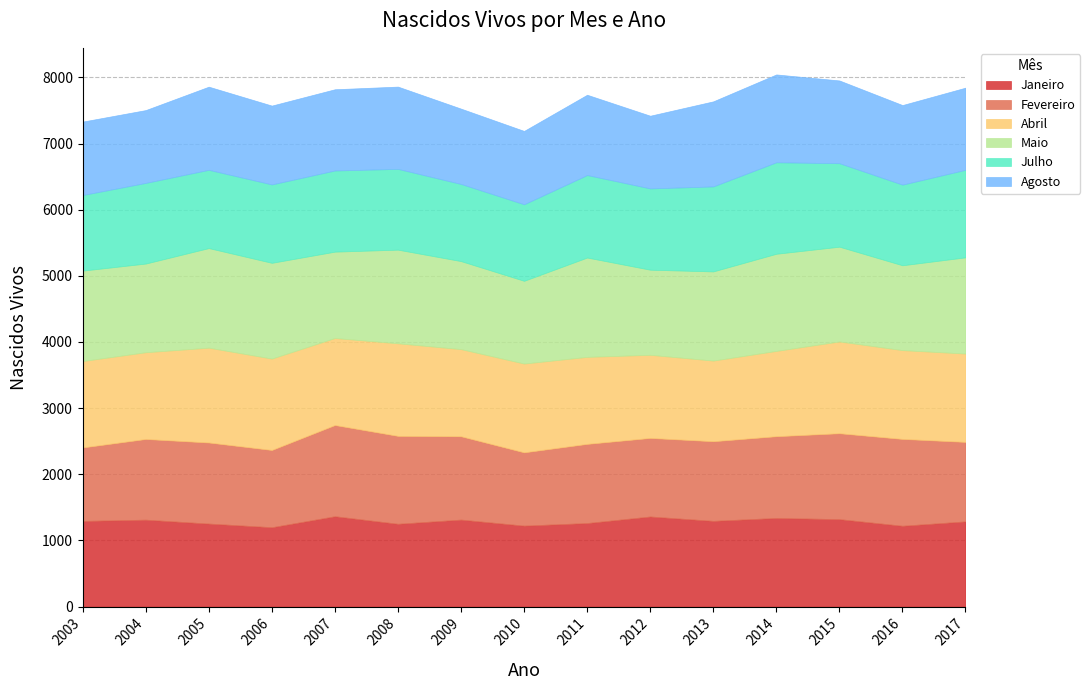

Is it true that Agosto equals 1203 at 2016?

True